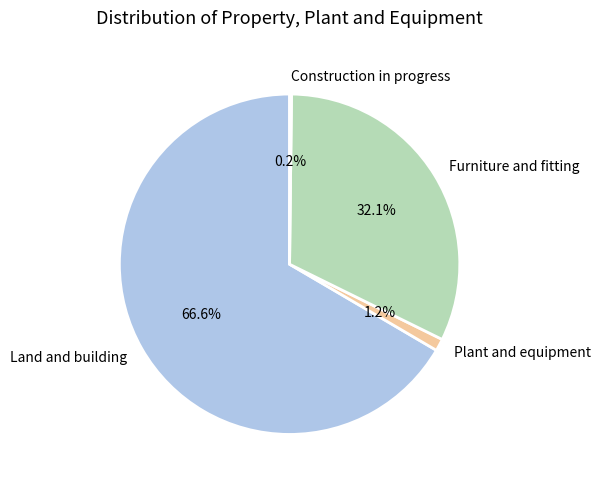

Which category has the biggest portion of the pie?

Land and building